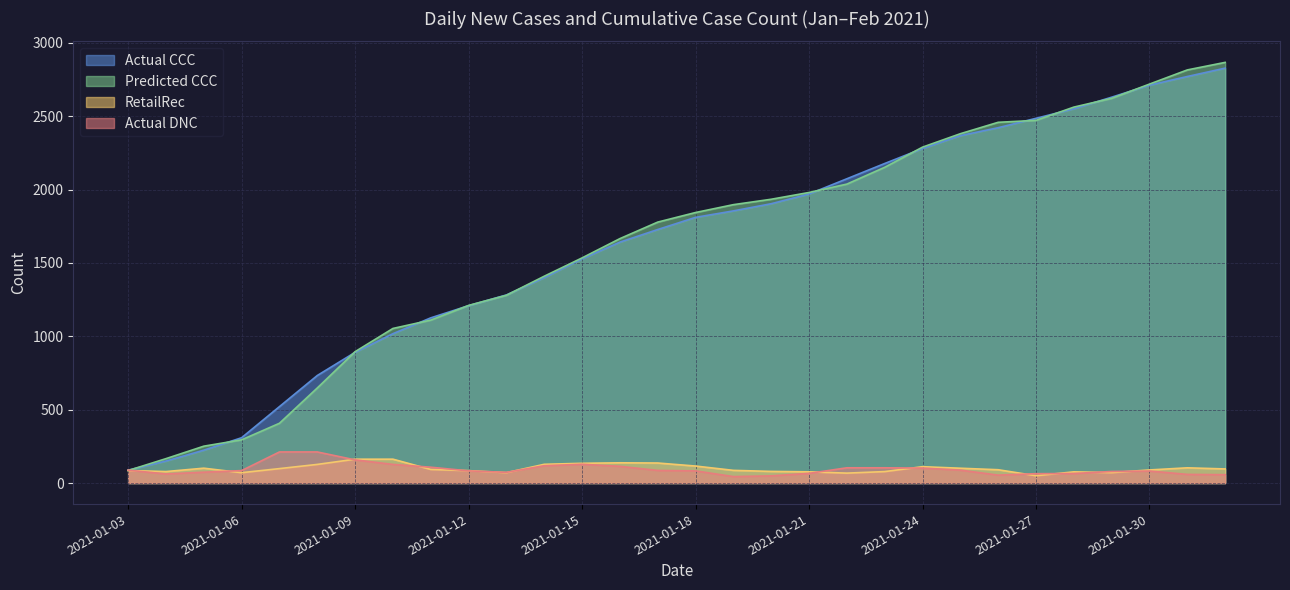

How many intersections are there between RetailRec and Actual DNC?

13